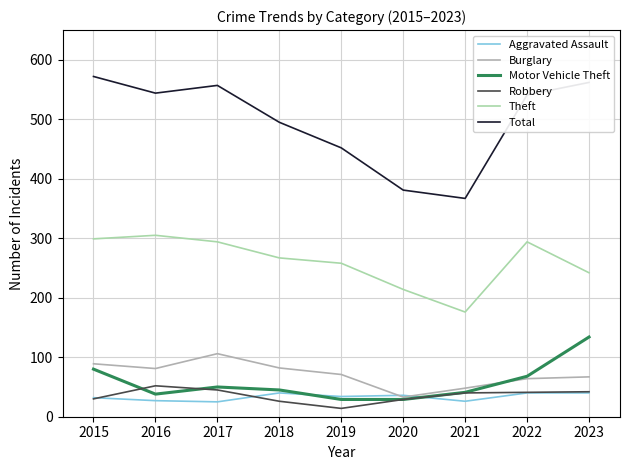

Read the Theft value at 2015, to the nearest 5.

300